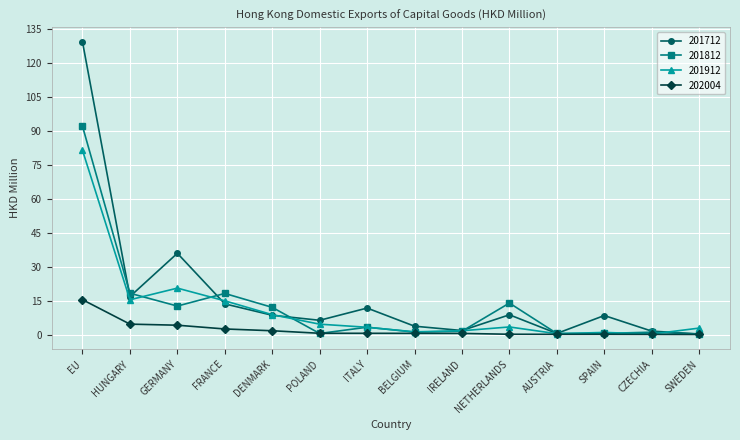

Read the 202004 value at IRELAND.

0.5